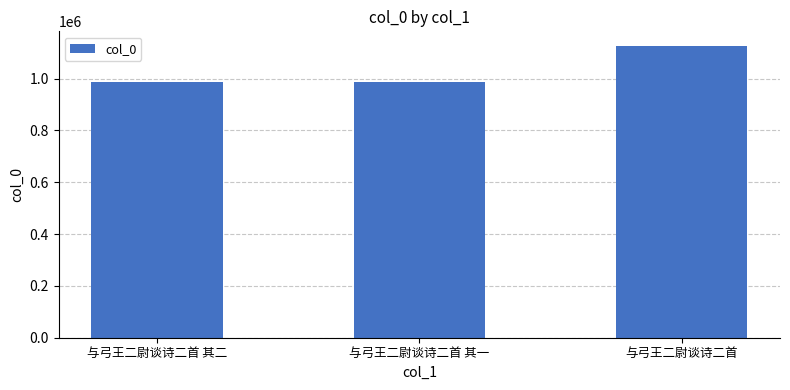

What is the value of the 1st bar from the left?

986229